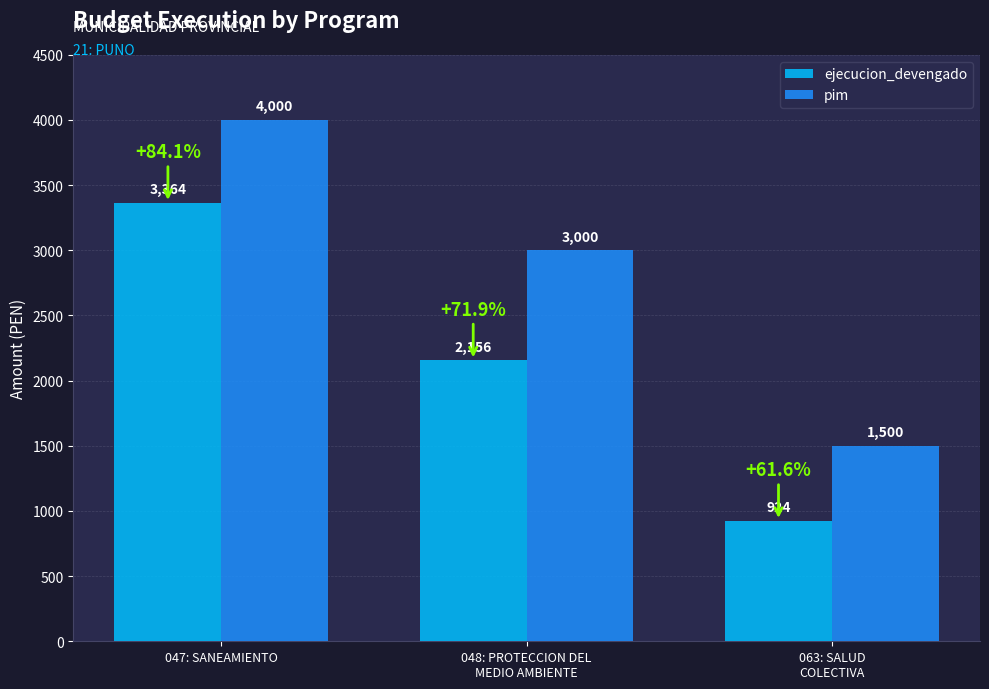

Between 047: SANEAMIENTO and 063: SALUD
COLECTIVA, which series saw the biggest shift?

pim